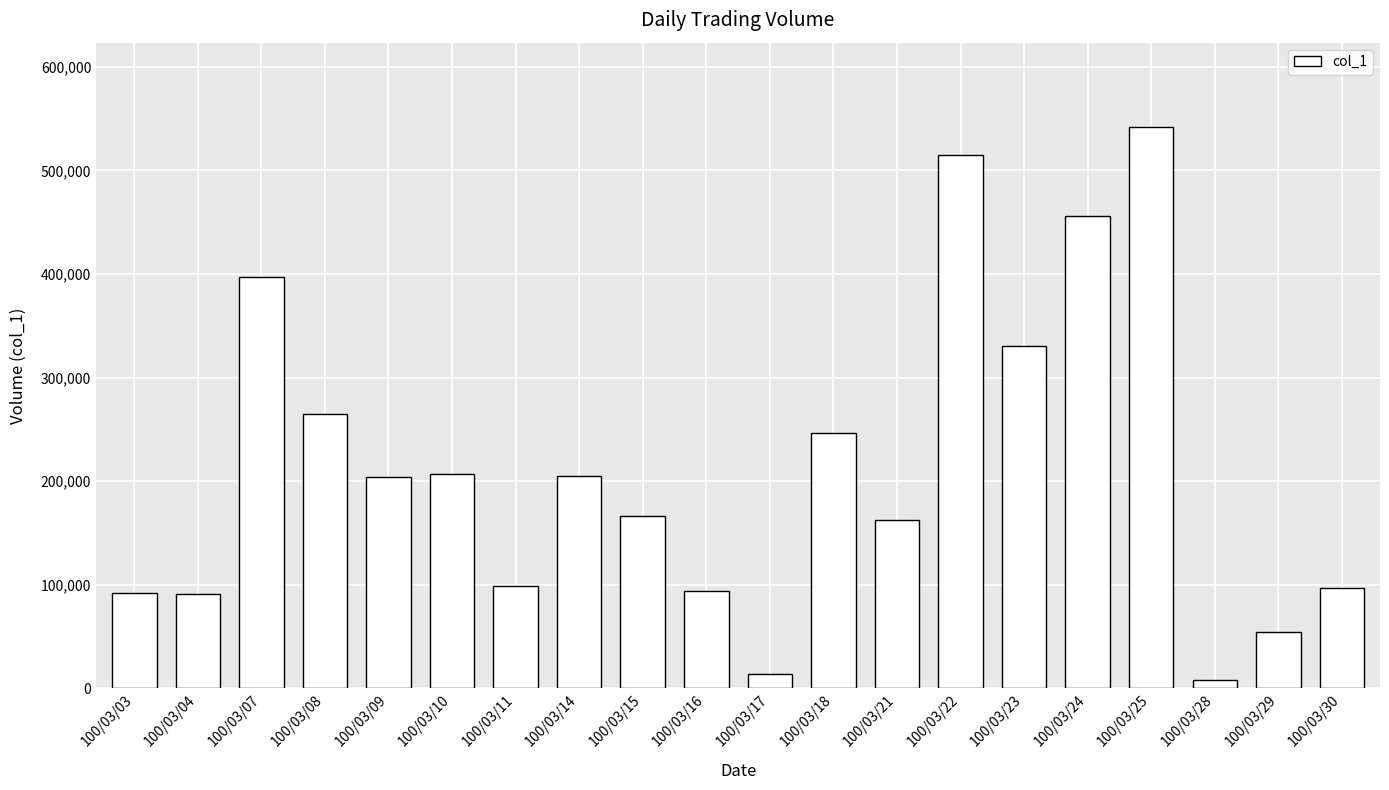

What is the change in value from 100/03/17 to 100/03/29?

+40000